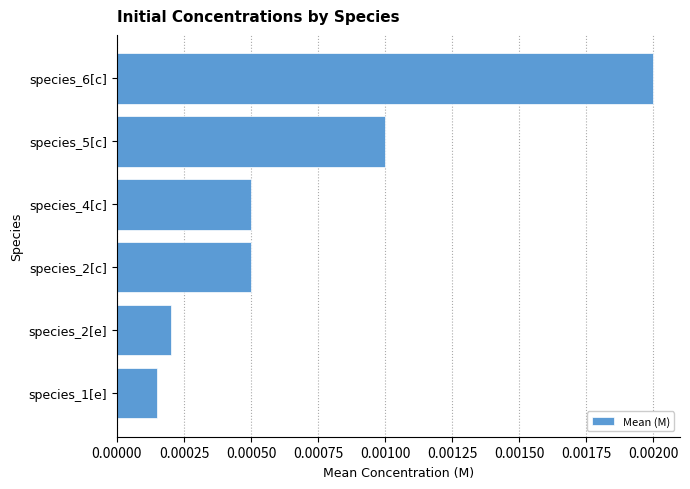

At which label is the value closest to 0?

species_1[e]